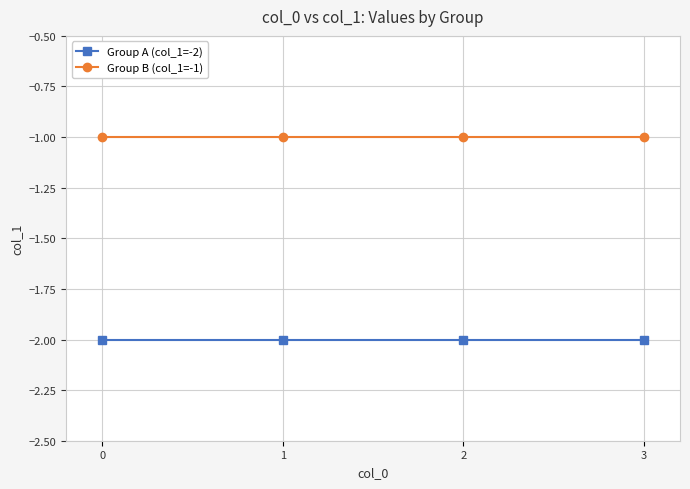

Rank the series by their maximum value, from lowest to highest.

Group A (col_1=-2), Group B (col_1=-1)